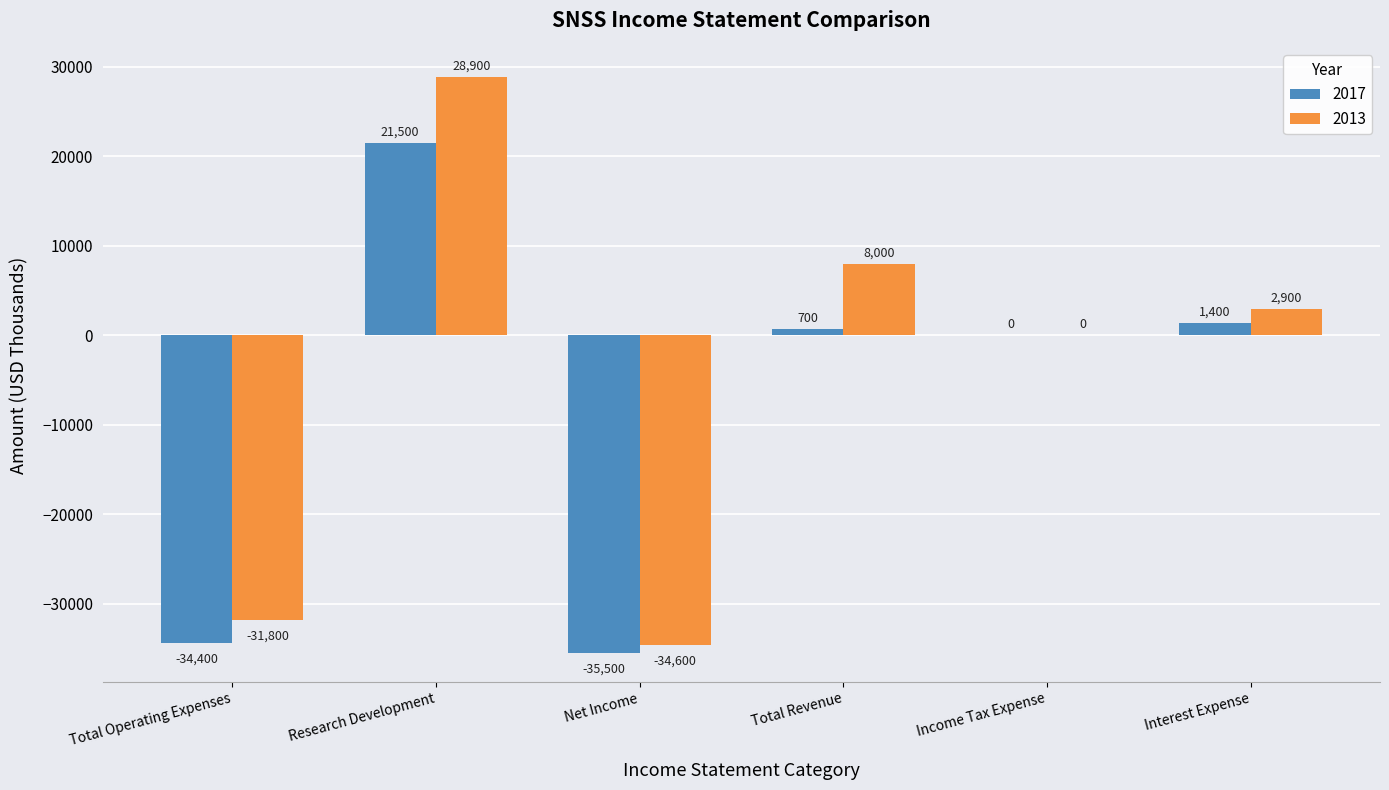

Reading left to right, list all the values displayed in this chart.

2017: -34400	21500	-35500	700	0	1400
2013: -31800	28900	-34600	8000	0	2900